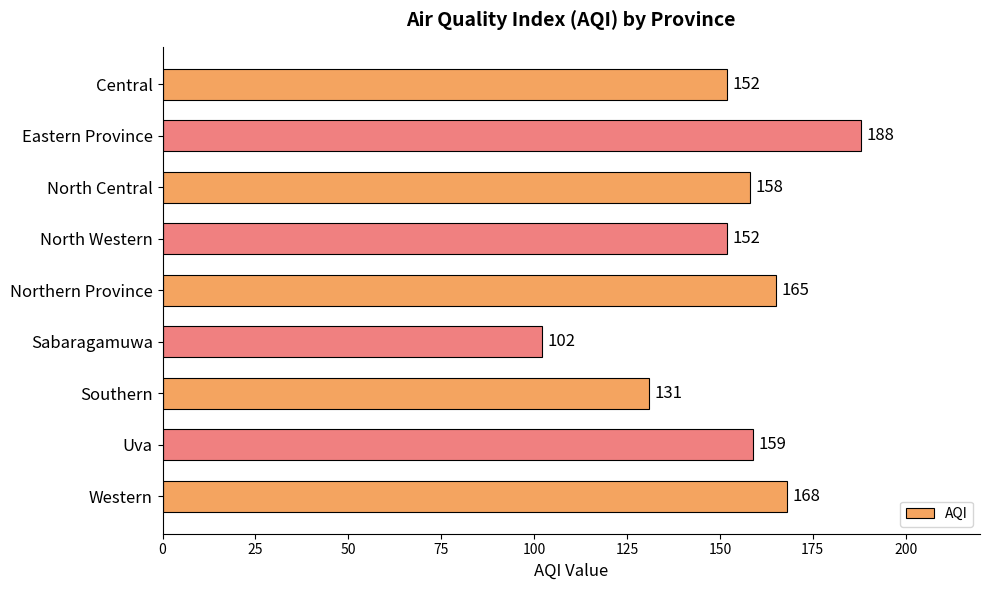

The value at Southern is 66. True or false?

False